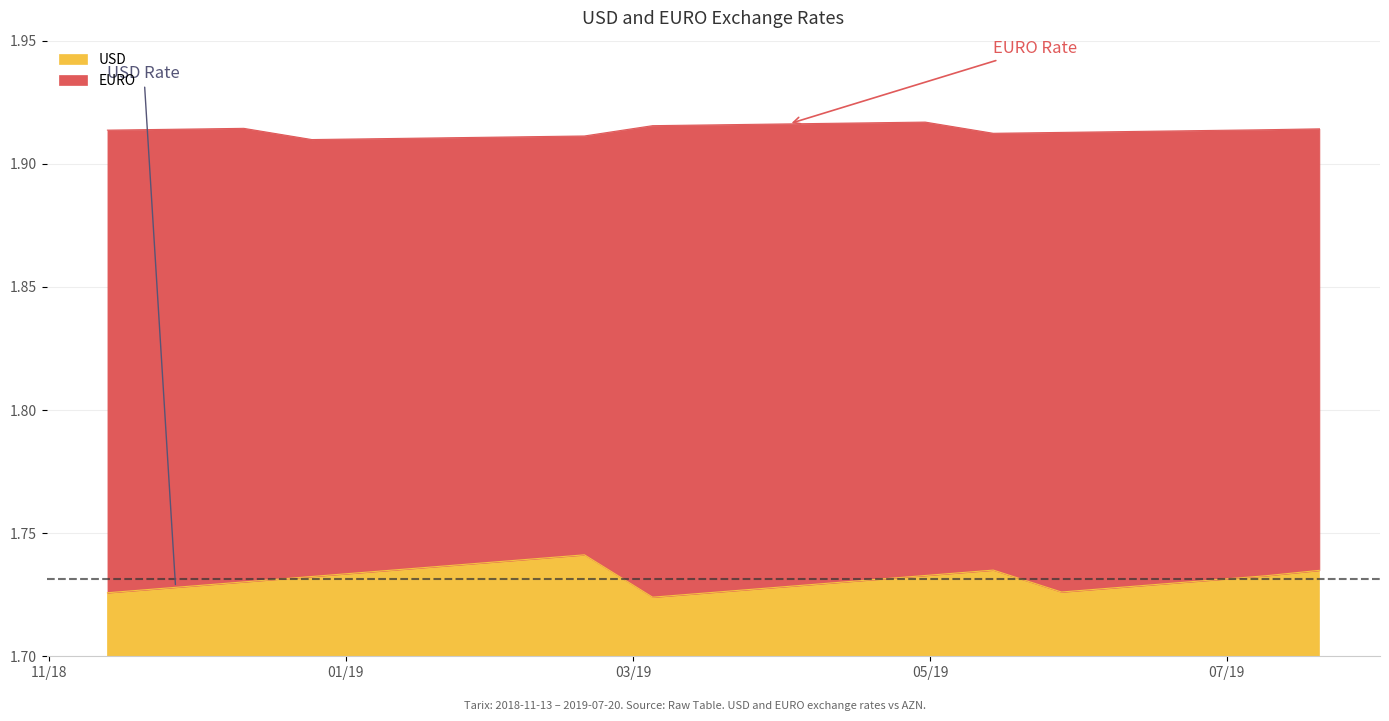

What is the value of the EURO point at the 11th from the left?

1.9